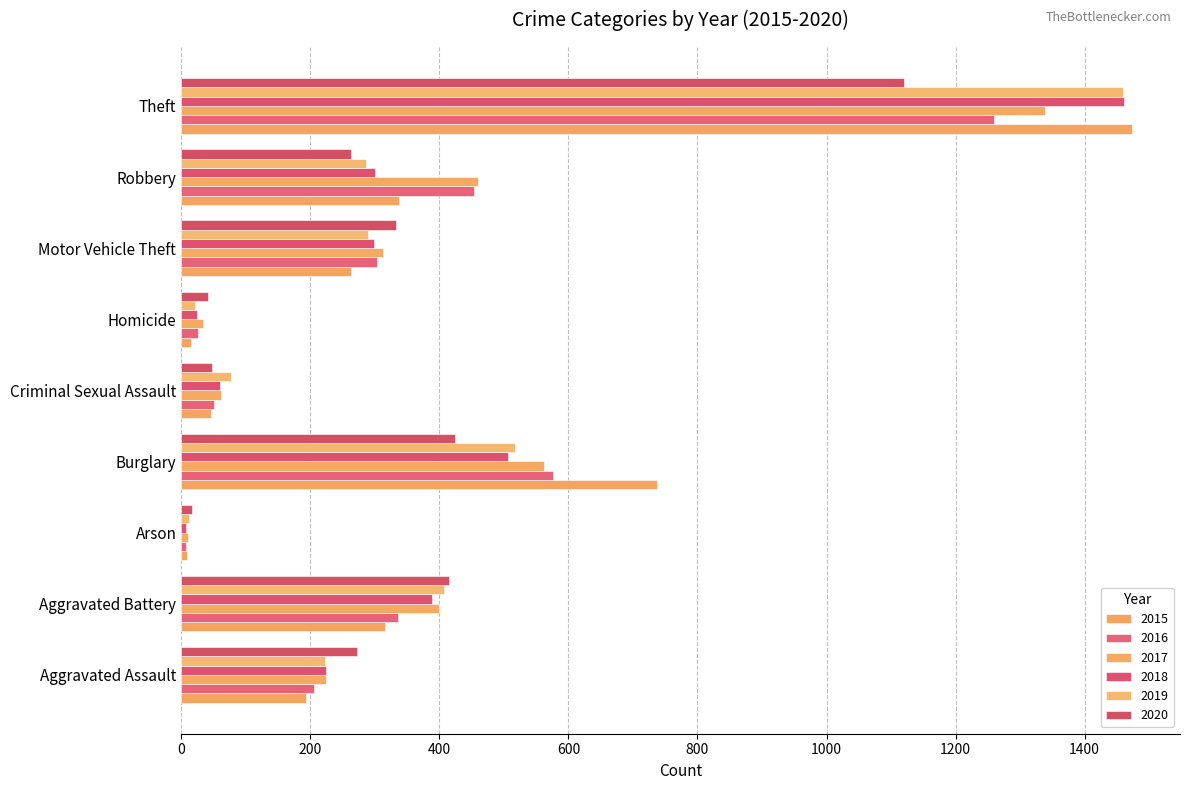

What is the label of the 9th bar from the left?

Theft